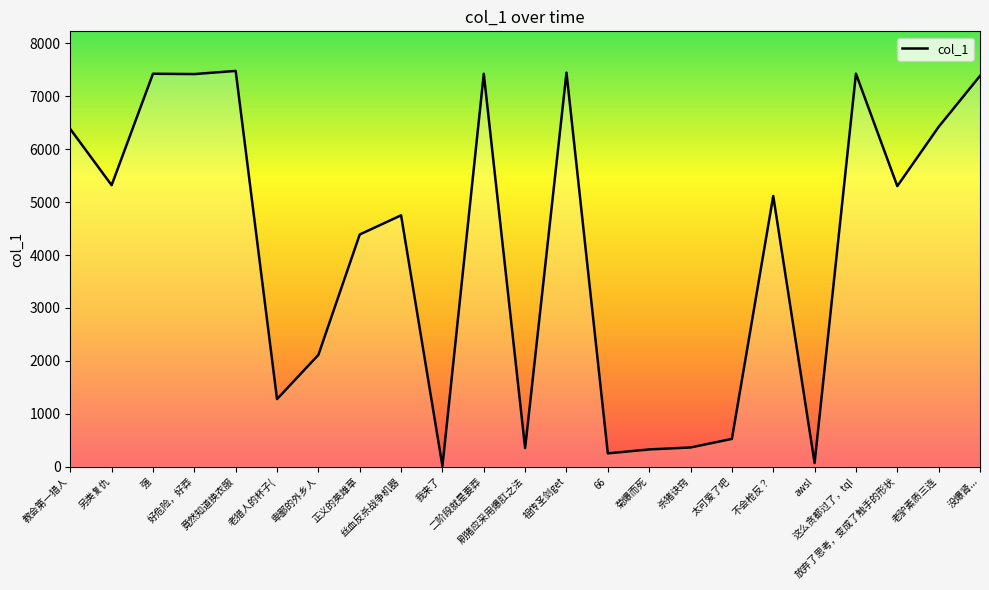

Does the chart display data point markers on the line(s)?

No